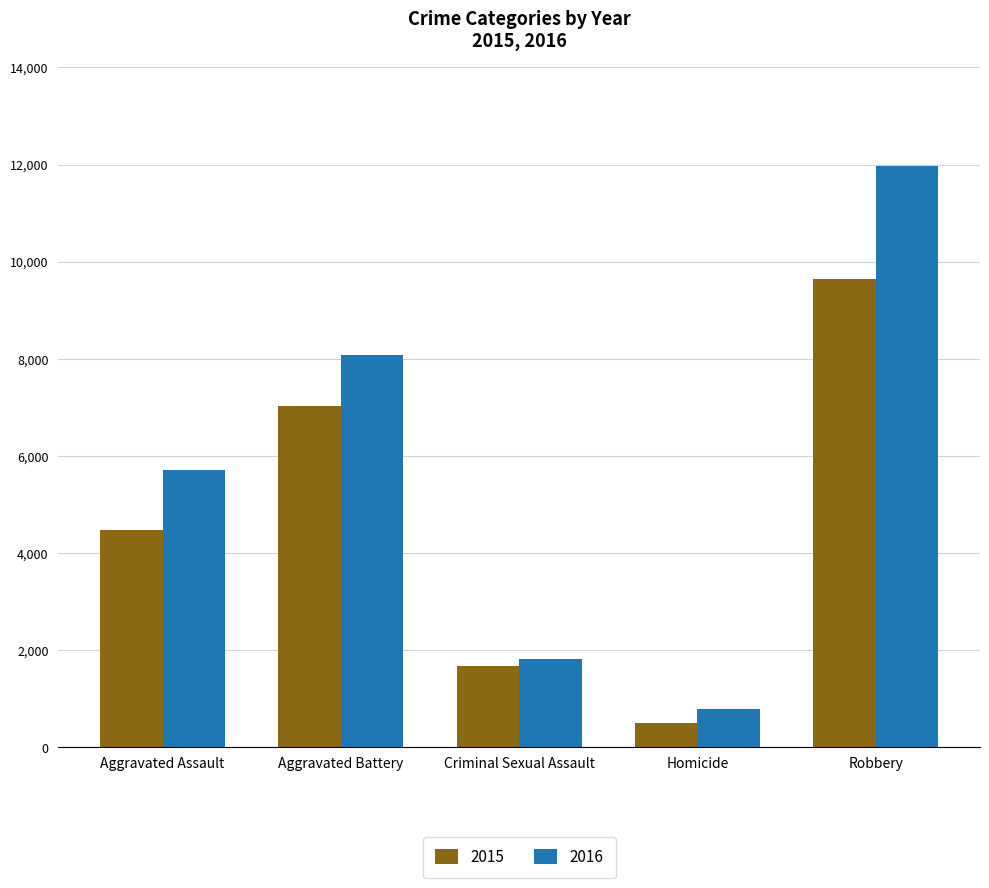

At which category does the chart reach its minimum across all series?

Homicide